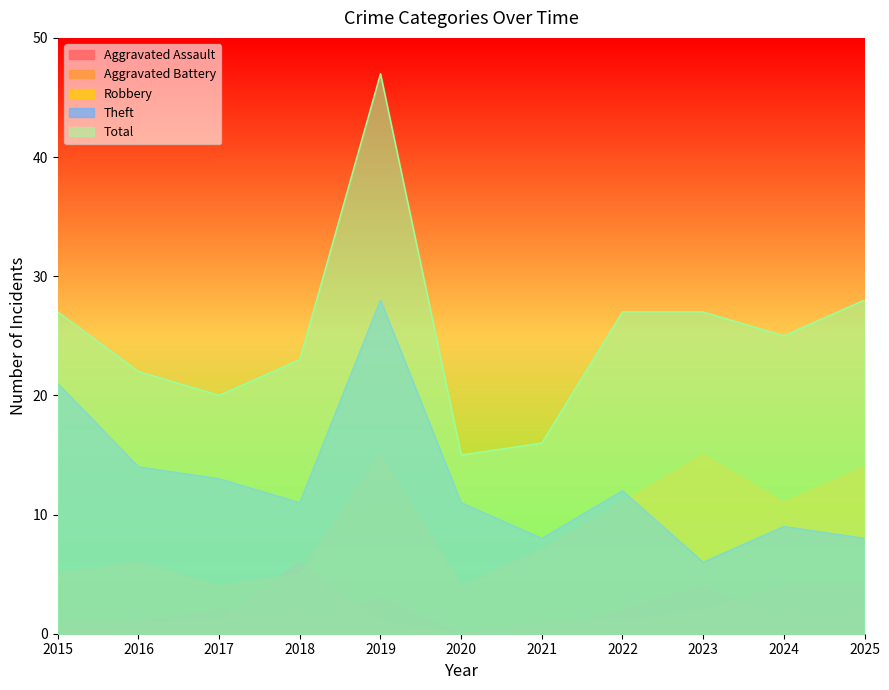

What is the difference between the maximum and second lowest values in the Aggravated Battery series?

5